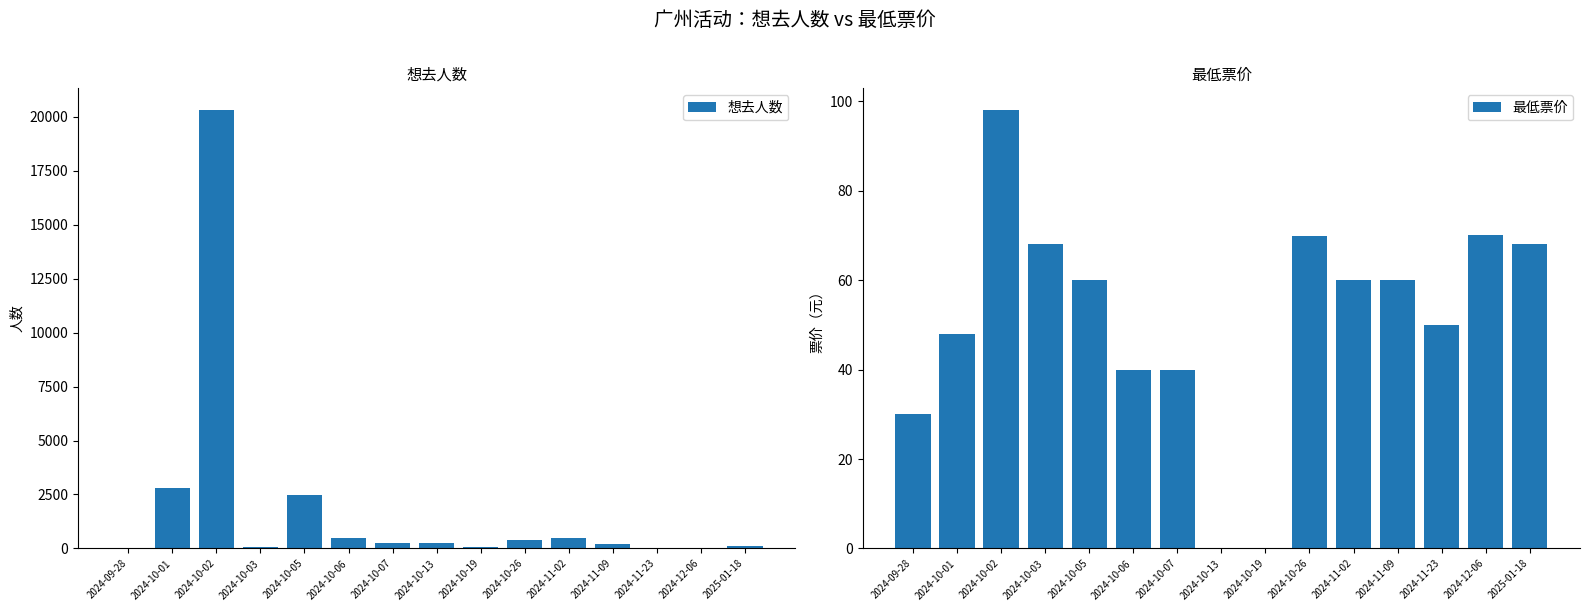

Where is 想去人数 nearest to the value 10155?

2024-10-01